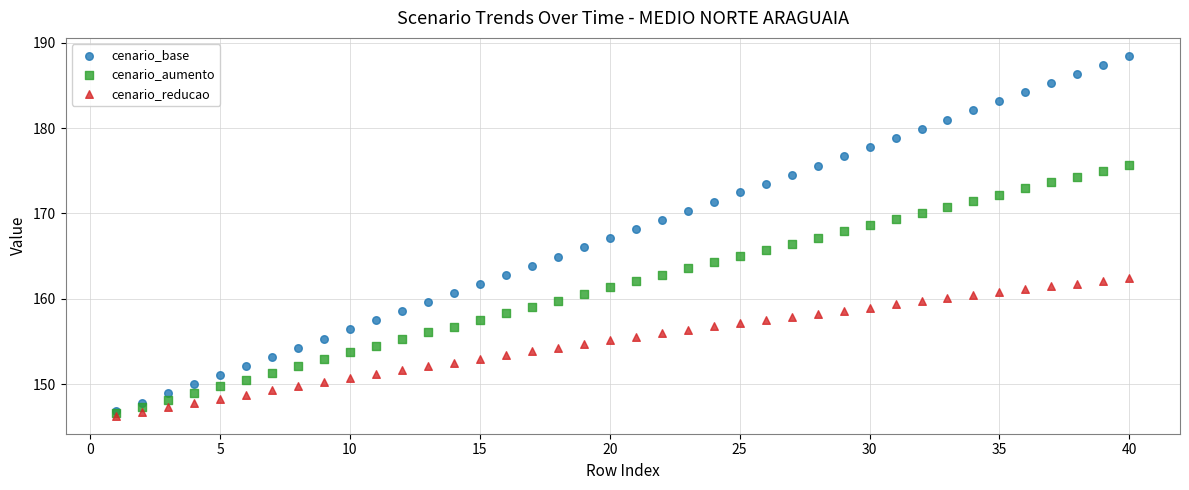

Which series reaches the maximum Y coordinate?

cenario_base